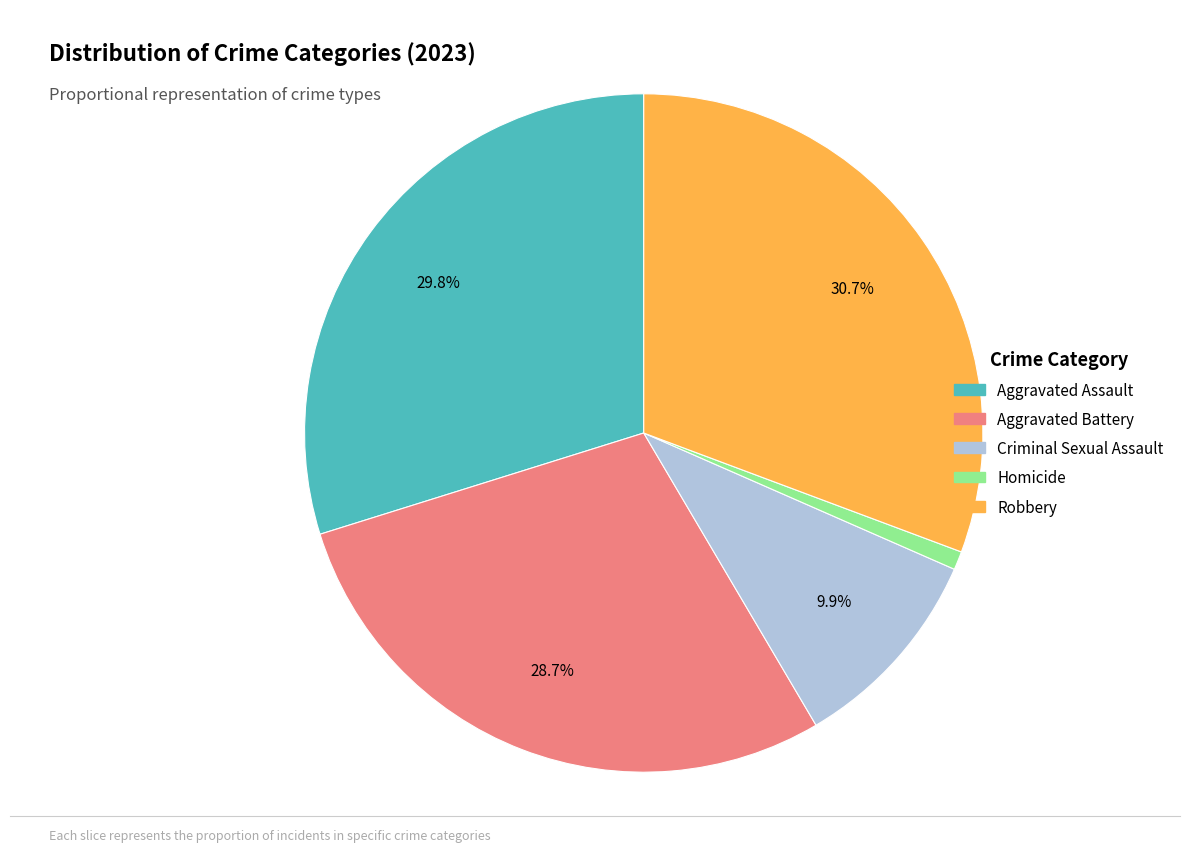

To the nearest percent, what portion does Aggravated Battery represent?

29%